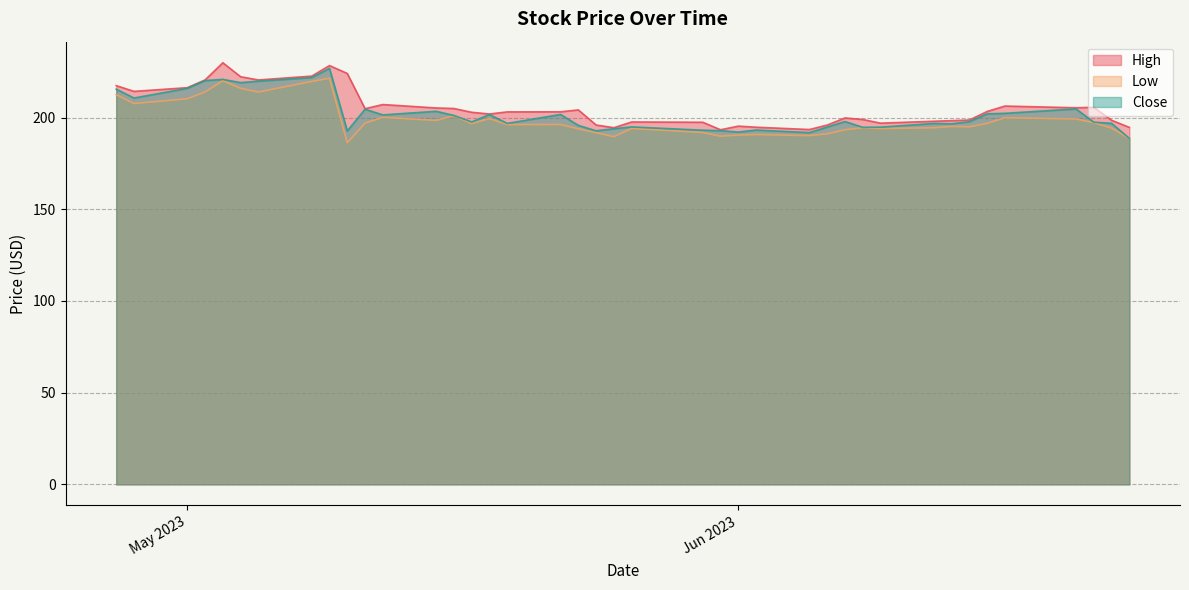

At which category does High reach its first local valley?

2023-04-28